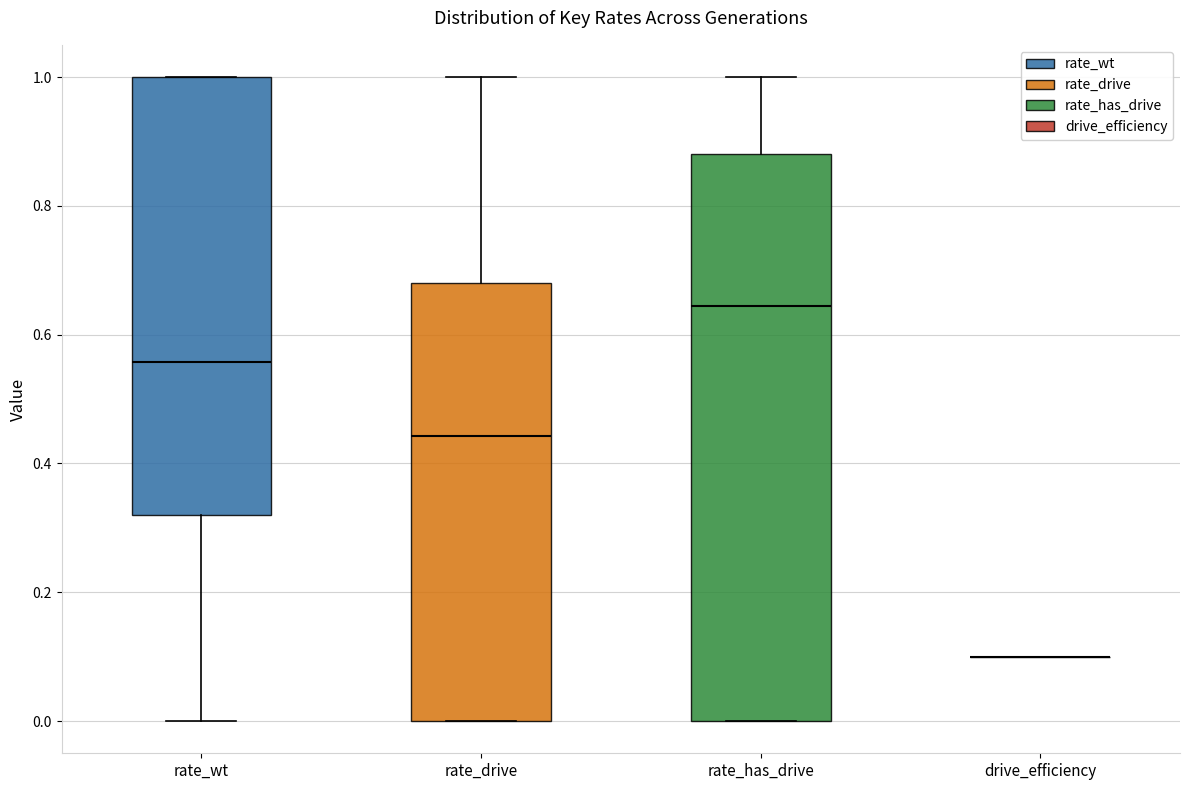

Reading left to right, transcribe this box plot: for each box, give where its median line is, the range the box spans, and where its two whiskers end, as read against the y-axis. The values are not printed on the chart, so give them approximately, as read against the axis.

rate_wt: median 0.56, box 0.32 to 1.00, whiskers 0.00 to 1.00
rate_drive: median 0.44, box 0.00 to 0.68, whiskers 0.00 to 1.00
rate_has_drive: median 0.64, box 0.00 to 0.88, whiskers 0.00 to 1.00
drive_efficiency: box collapsed to a line at 0.10, whiskers 0.10 to 0.10